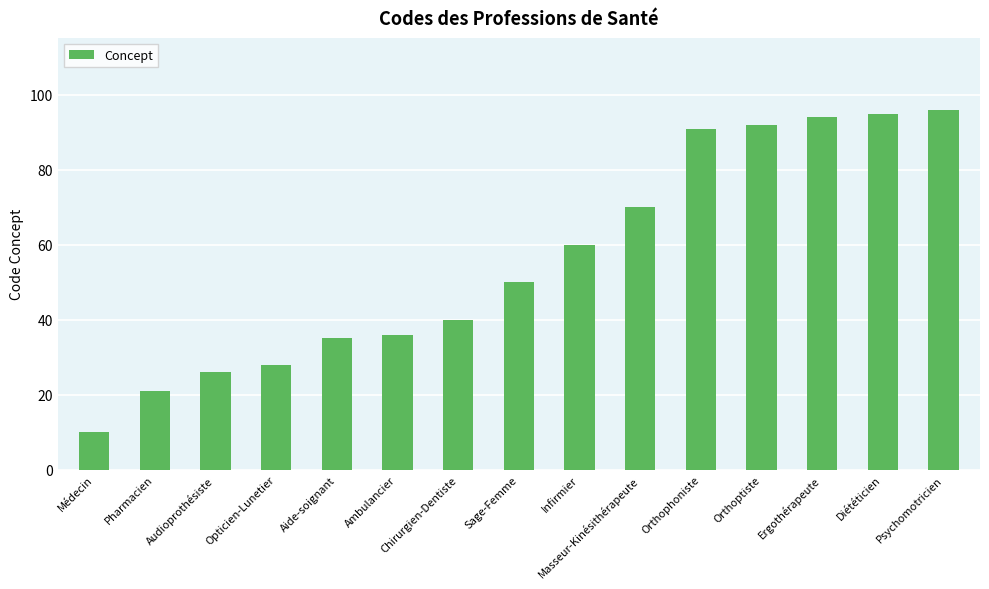

At which category does the chart reach its peak across all series?

Psychomotricien